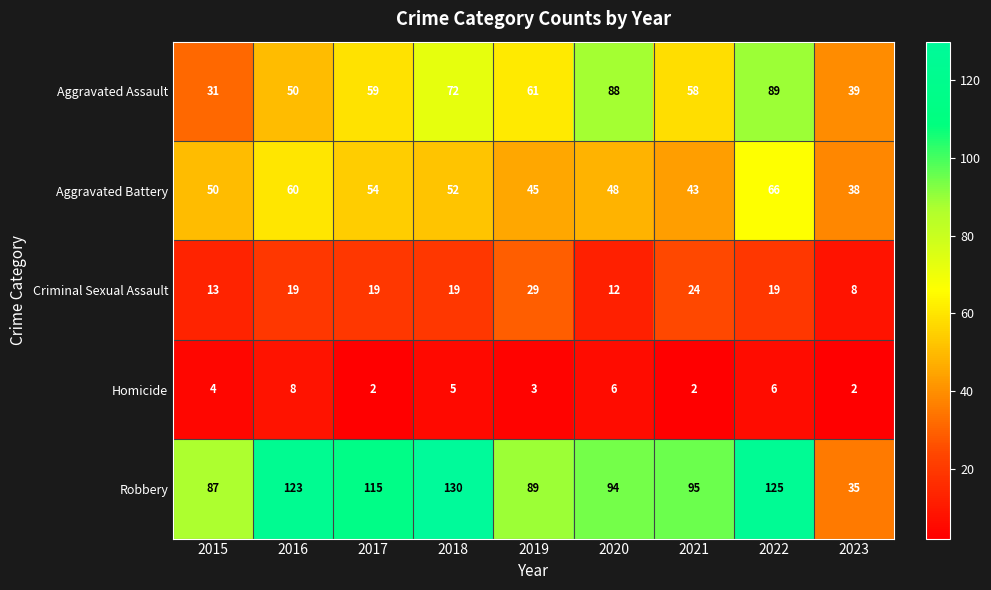

What is the greatest value displayed?

130